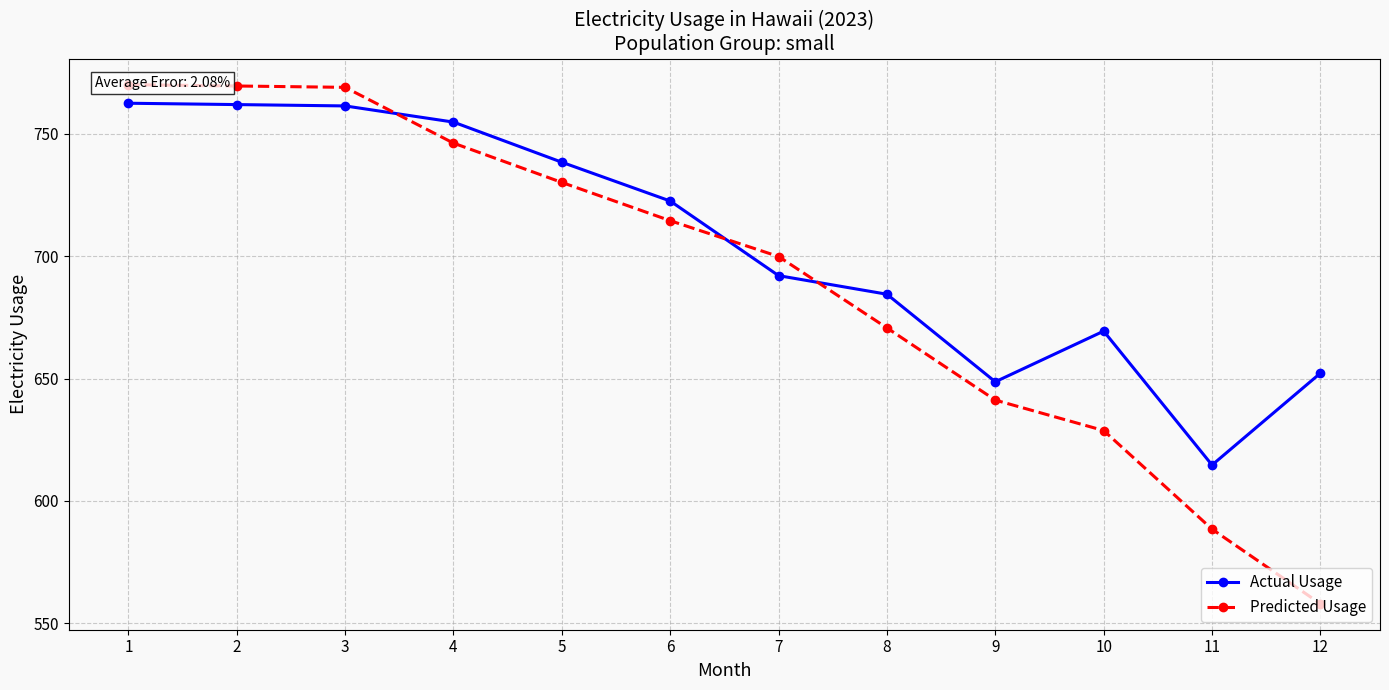

True or false: Predicted Usage has a value of 746.1 at 4.

True